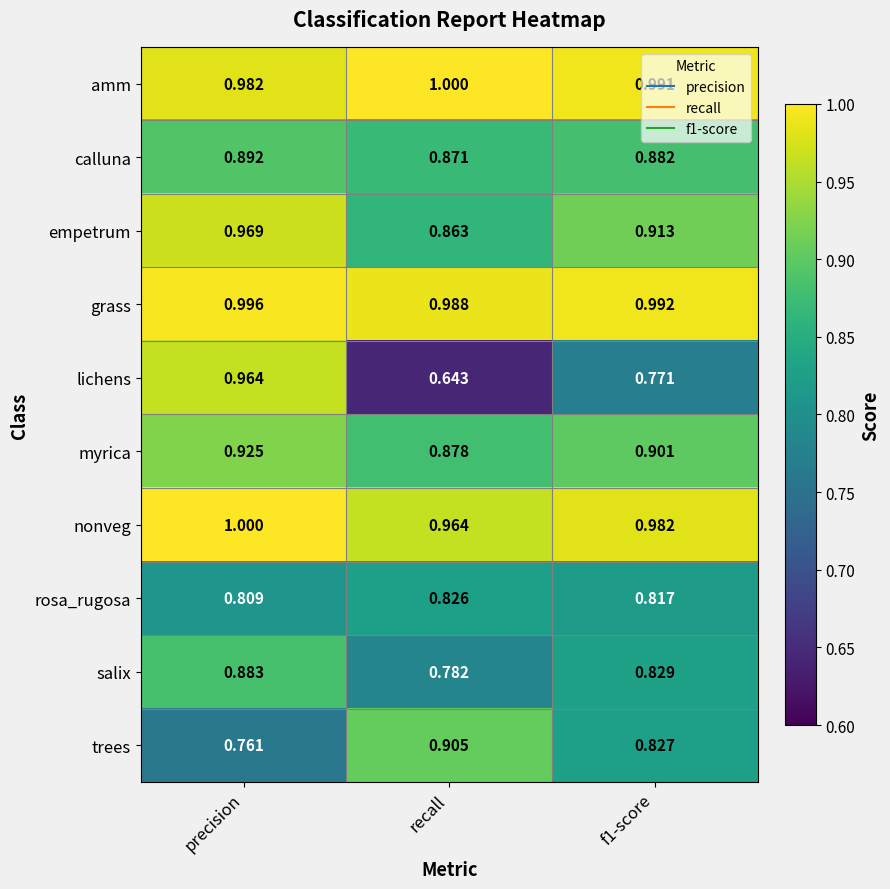

At which category is the sum across all series the highest?

precision